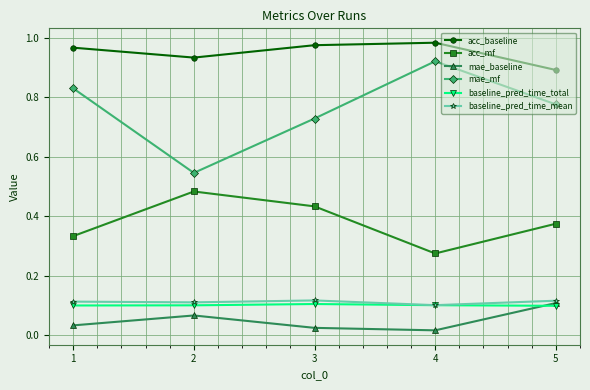

Between 2 and 4, which series saw the biggest shift?

mae_mf